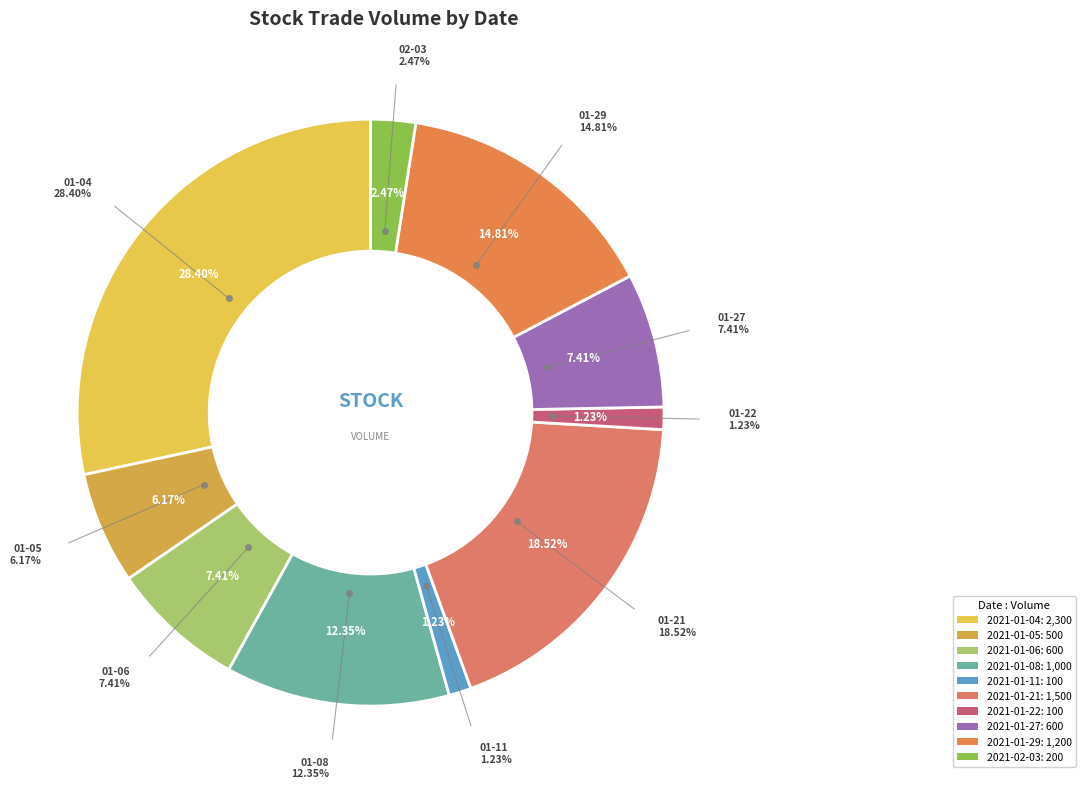

Count the number of slices in the pie.

10